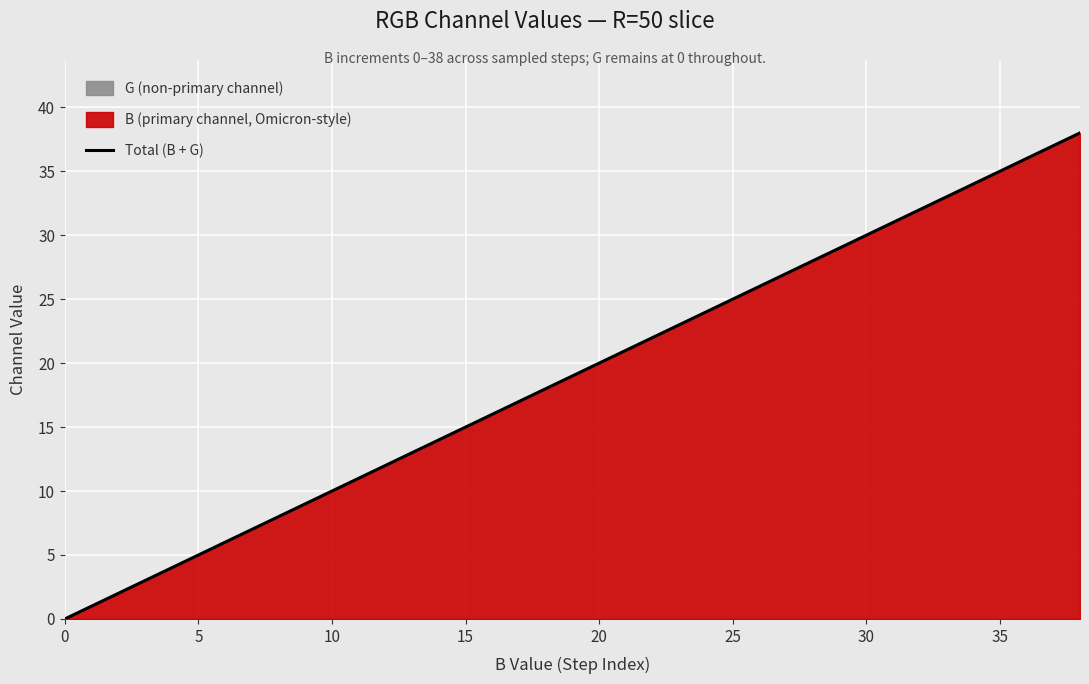

How many values exceed 20?

9